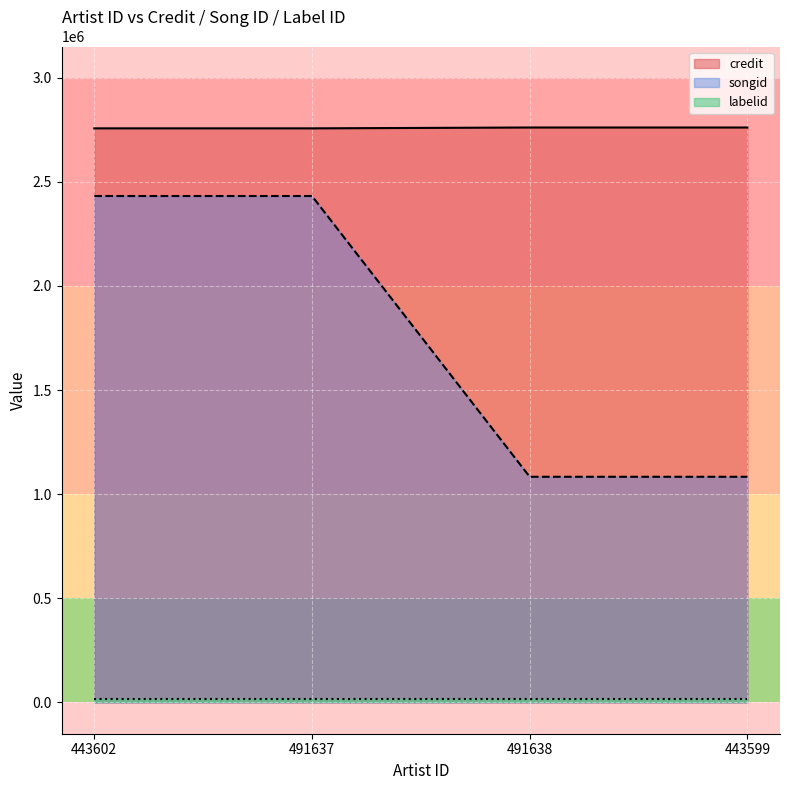

Which series has the largest range (max minus min)?

songid